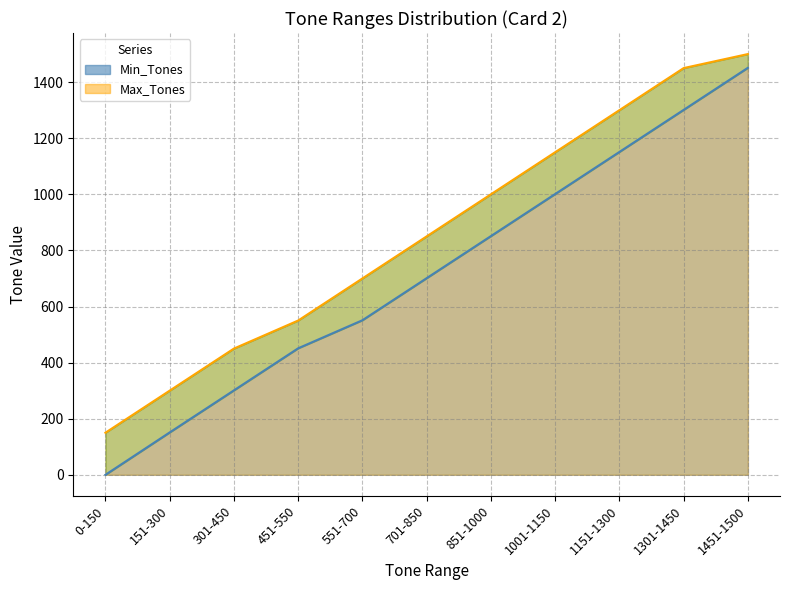

How many lines are shown in the chart?

2